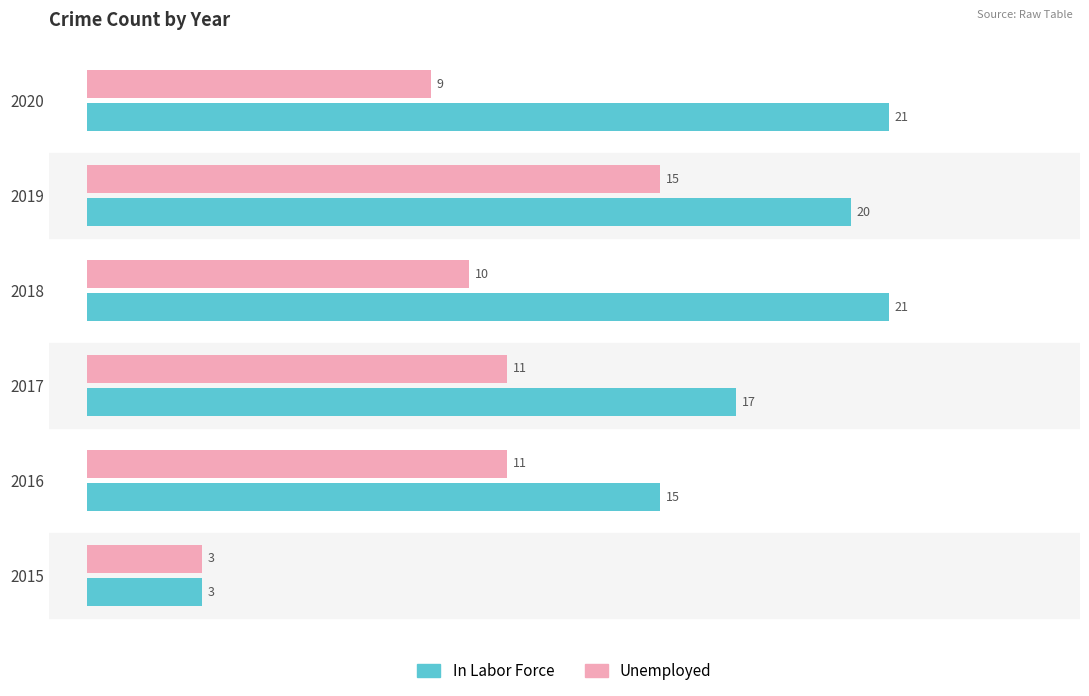

What is the average value of the In Labor Force series?

16